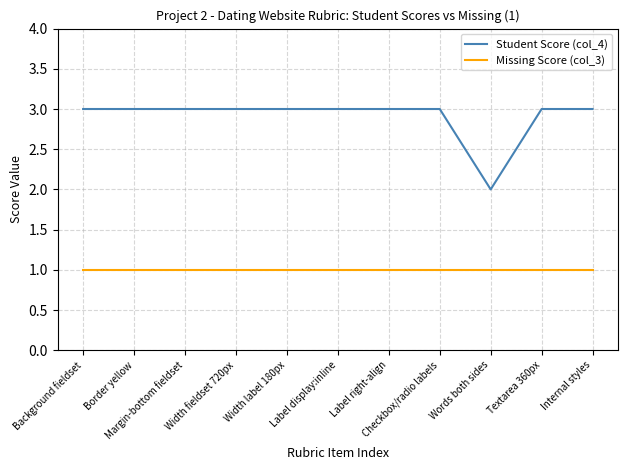

What is the average value of the Student Score (col_4) series?

3